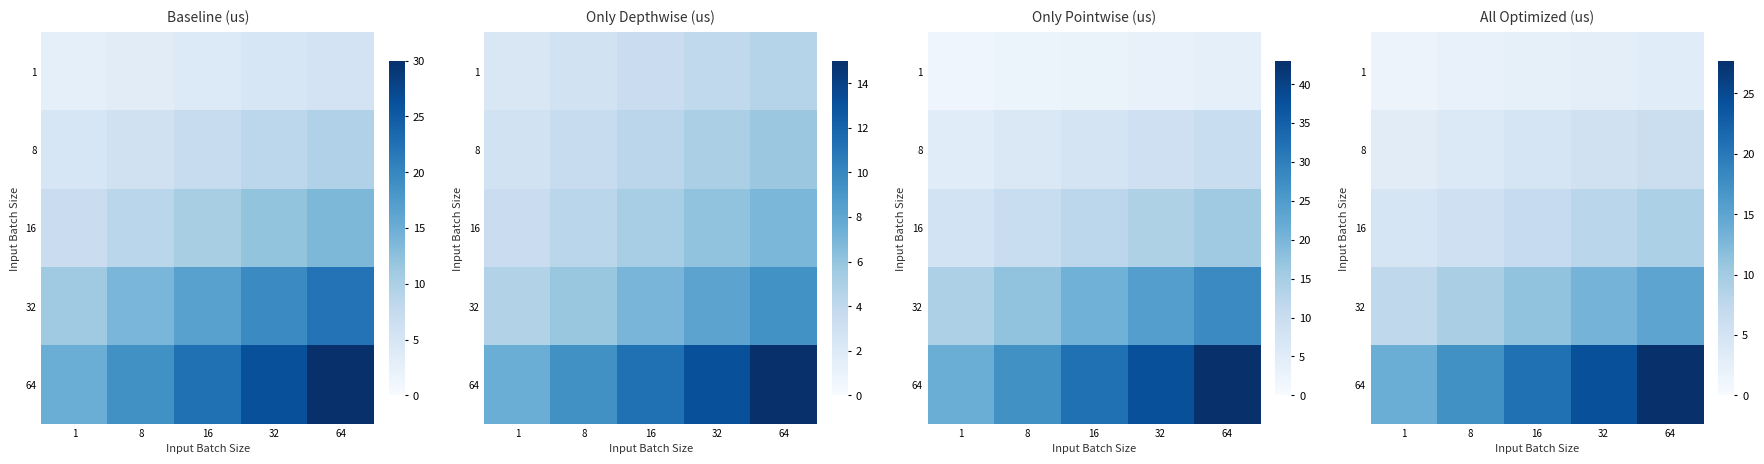

True or false: 1 has a value of 3.2 at 64.

True